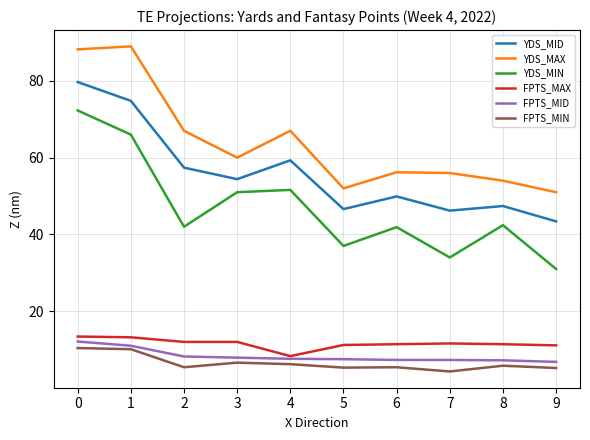

What are all the series names shown in the legend?

YDS_MID, YDS_MAX, YDS_MIN, FPTS_MAX, FPTS_MID, FPTS_MIN